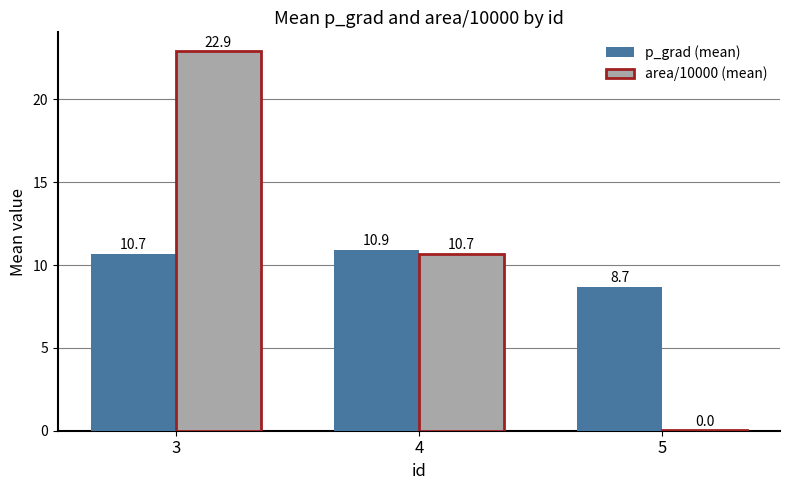

The p_grad (mean) series shows 6.0 at 5. True or false?

False